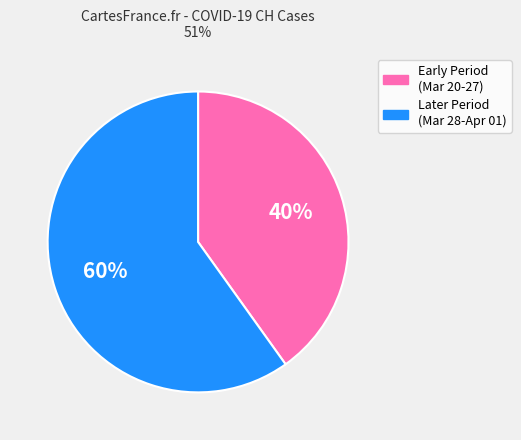

True or false: Early Period (Mar 20-27) accounts for 28% of the total.

False